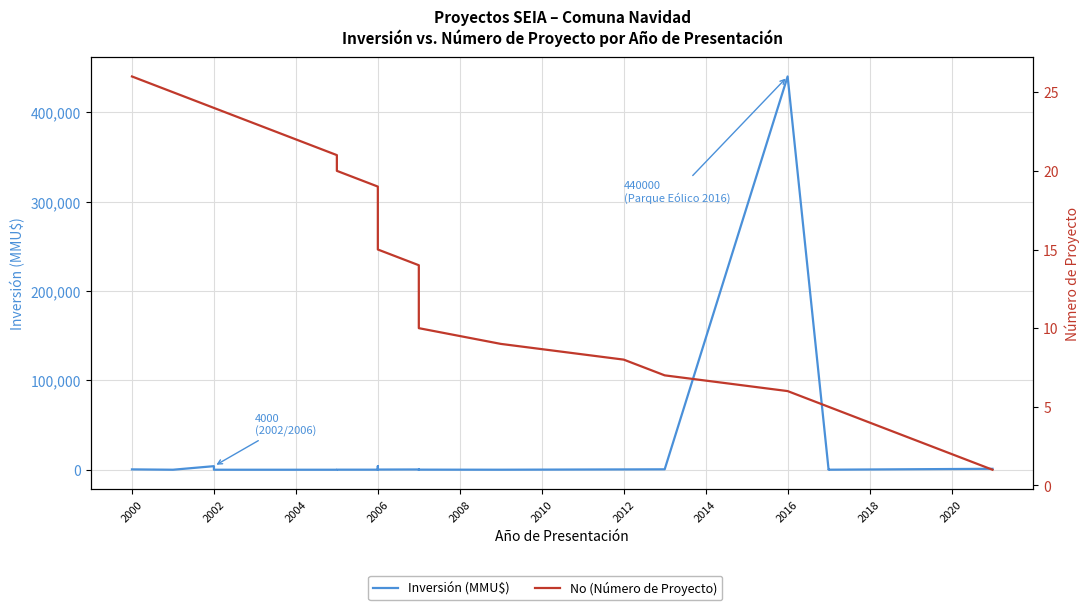

What is the value of the No (Número de Proyecto) point at the 17th from the left?

10